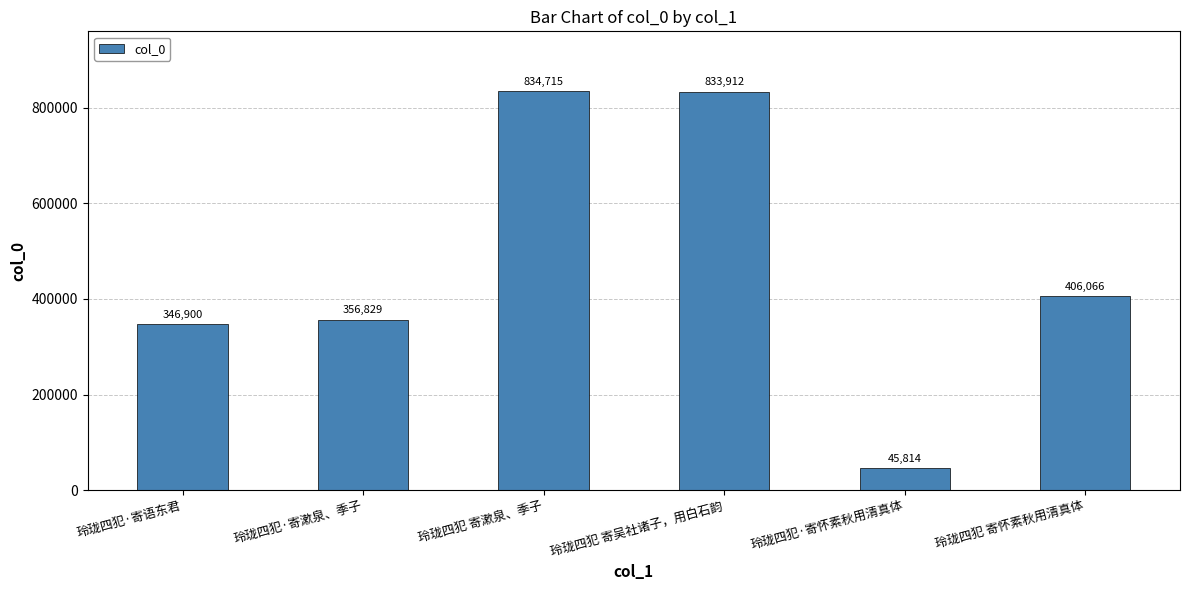

Reading left to right, transcribe all the data shown in this chart.

玲珑四犯·寄语东君=346900	玲珑四犯·寄漱泉、季子=356829	玲珑四犯 寄漱泉、季子=834715	玲珑四犯 寄吴社诸子，用白石韵=833912	玲珑四犯·寄怀素秋用清真体=45814	玲珑四犯 寄怀素秋用清真体=406066